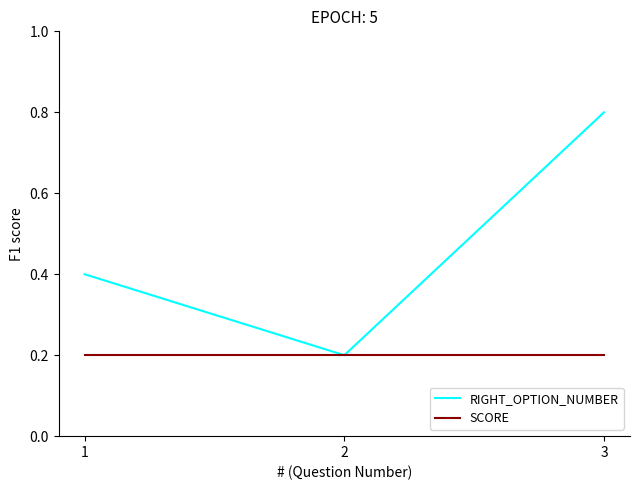

Does the chart display data point markers on the line(s)?

No